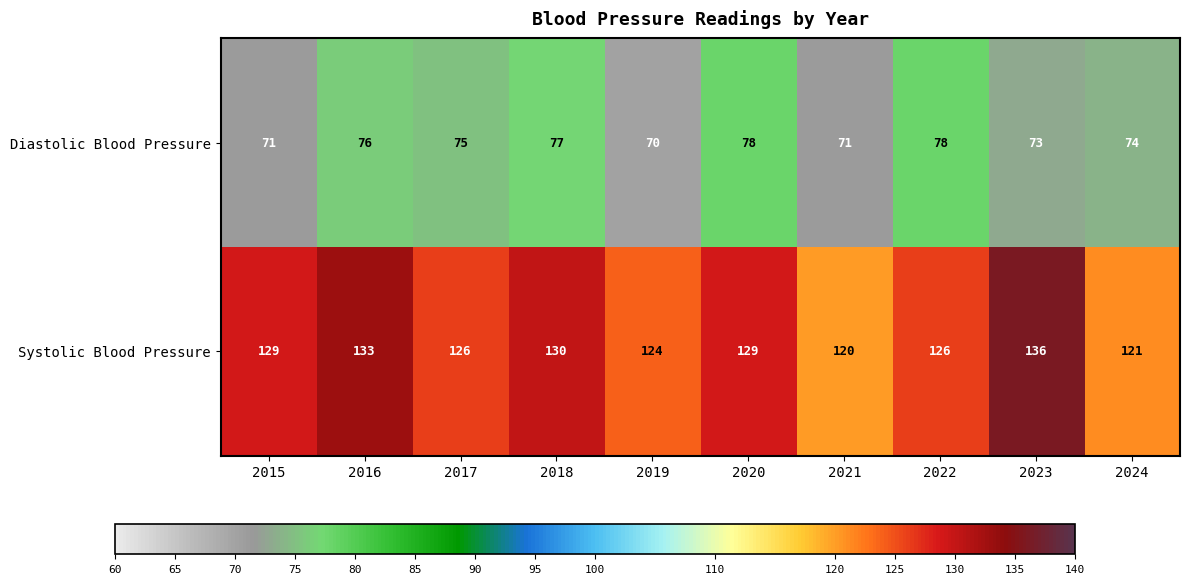

What is the difference between the Systolic Blood Pressure values at 2022 and 2016?

7